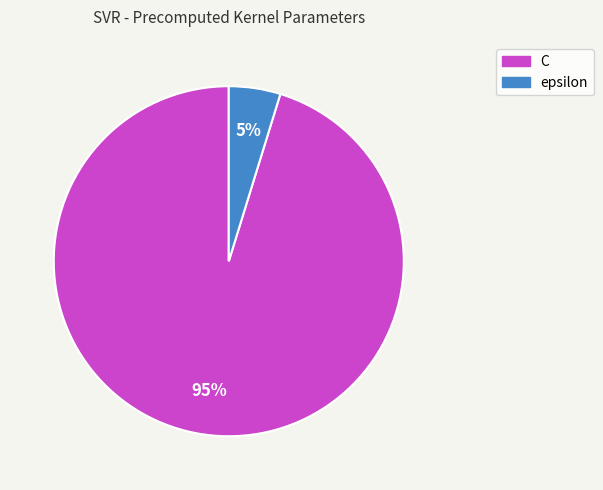

Which has a higher value, epsilon or C?

C